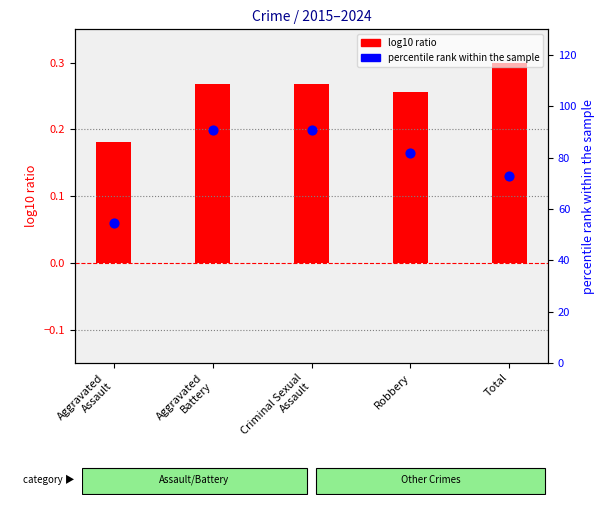

Is the value of log10 ratio at Total greater than the value of percentile rank within the sample at Robbery?

No